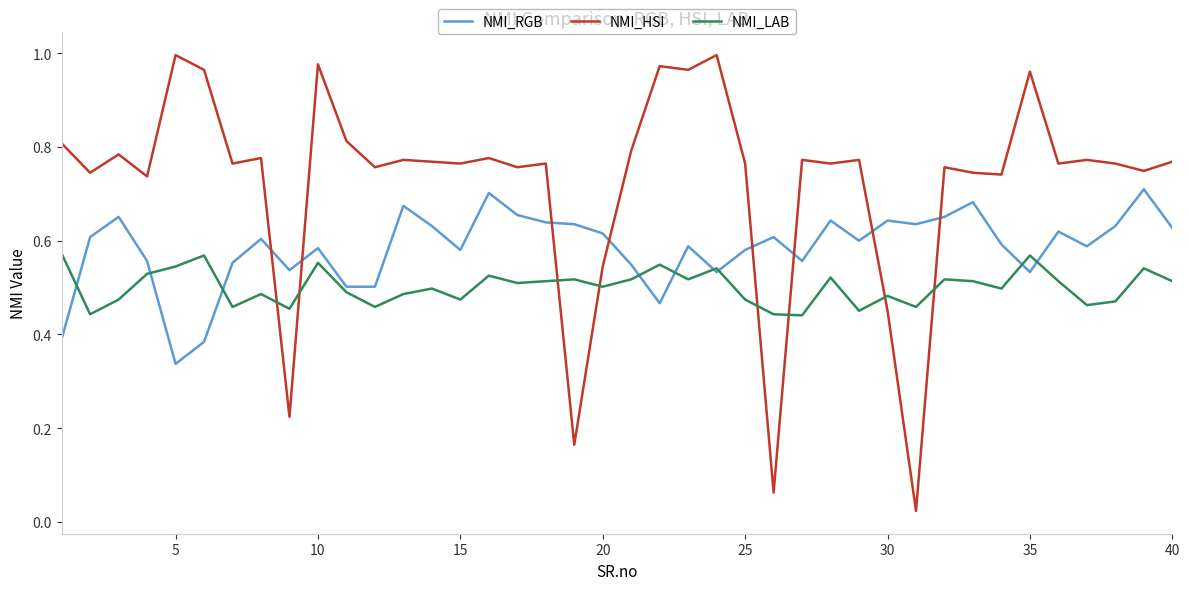

List the series in order of their overall mean, highest first.

NMI_HSI, NMI_RGB, NMI_LAB